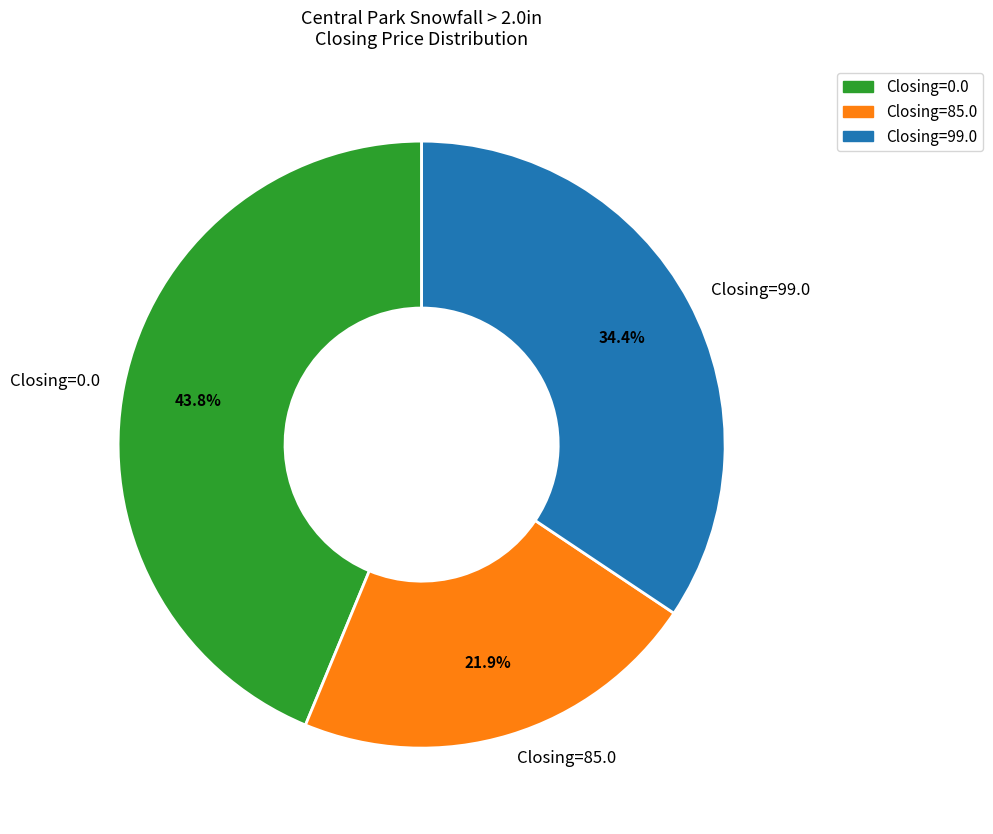

Which category has the smallest portion of the pie?

Closing=85.0